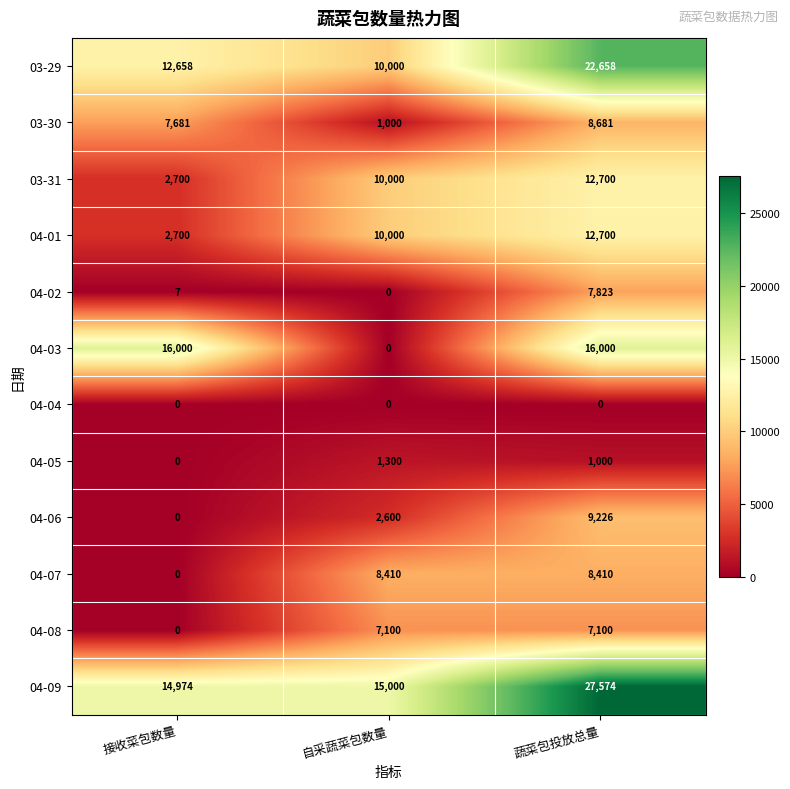

Count the number of categories in the chart.

3